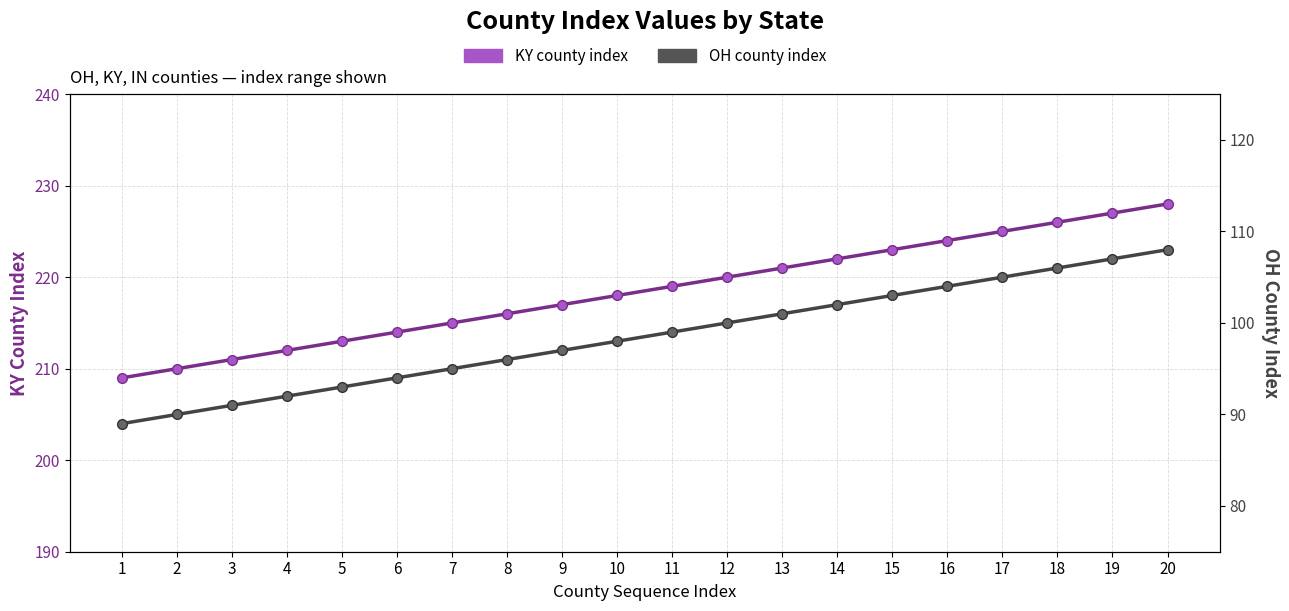

Reading left to right, list all the values displayed in this chart.

KY county index: 1=209	2=210	3=211	4=212	5=213	6=214	7=215	8=216	9=217	10=218	11=219	12=220	13=221	14=222	15=223	16=224	17=225	18=226	19=227	20=228
OH county index: 1=89	2=90	3=91	4=92	5=93	6=94	7=95	8=96	9=97	10=98	11=99	12=100	13=101	14=102	15=103	16=104	17=105	18=106	19=107	20=108